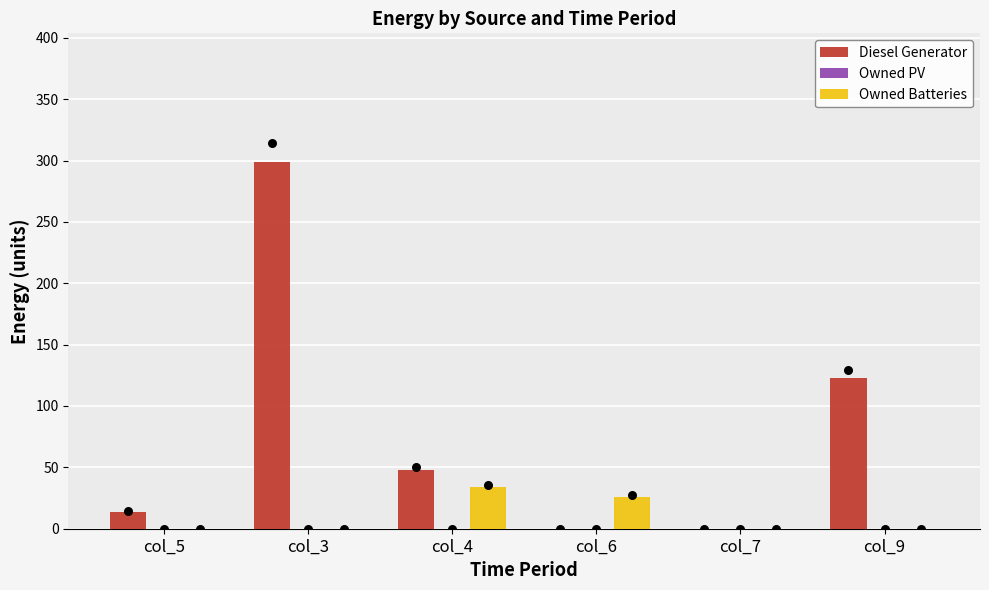

Which series has the largest Y range (max minus min)?

Diesel Generator